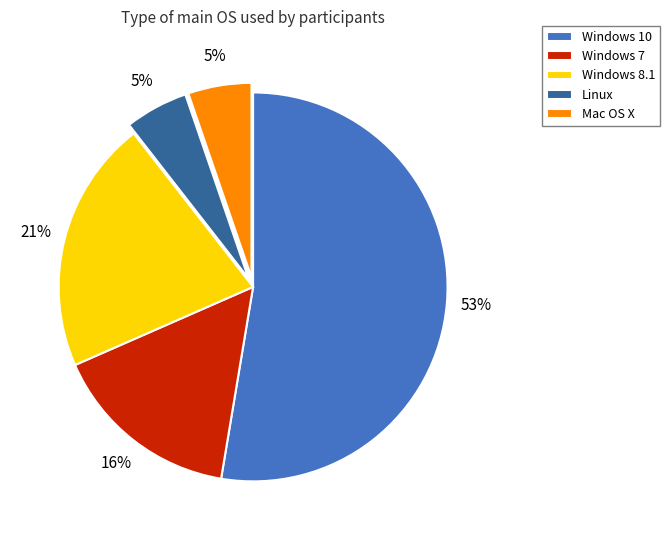

How many slices are in this pie chart?

5